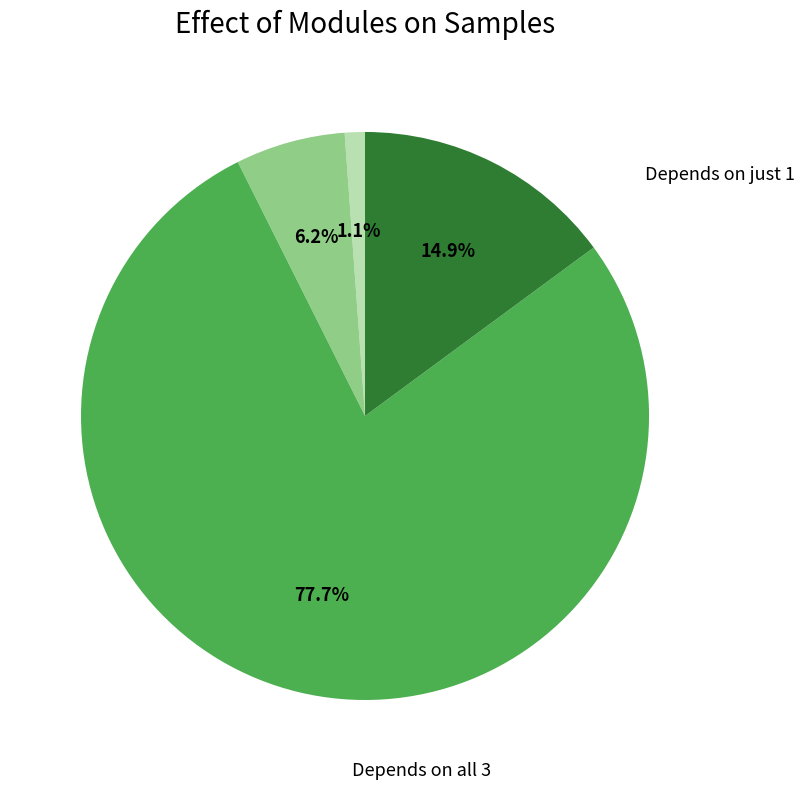

Does any single category account for the majority?

Yes